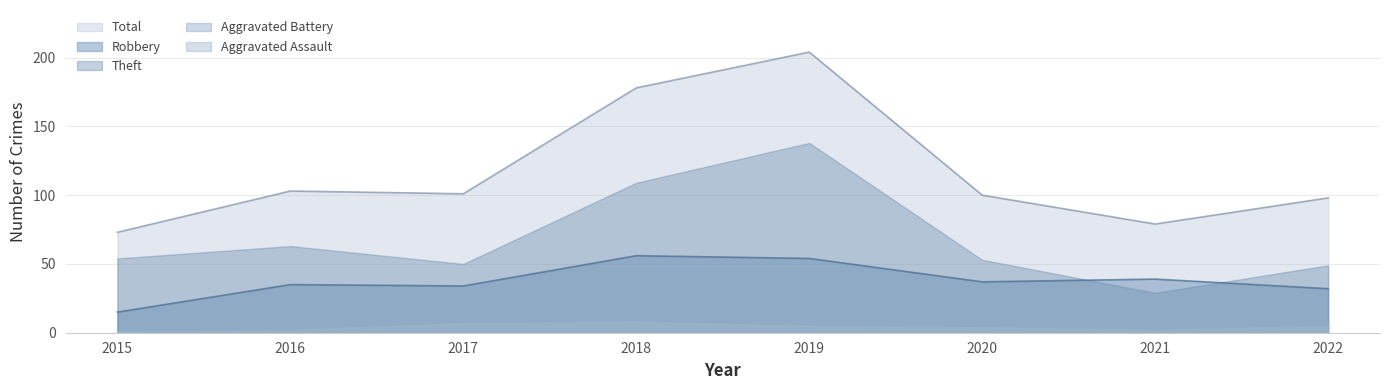

Where is the first local minimum for Aggravated Assault?

2021